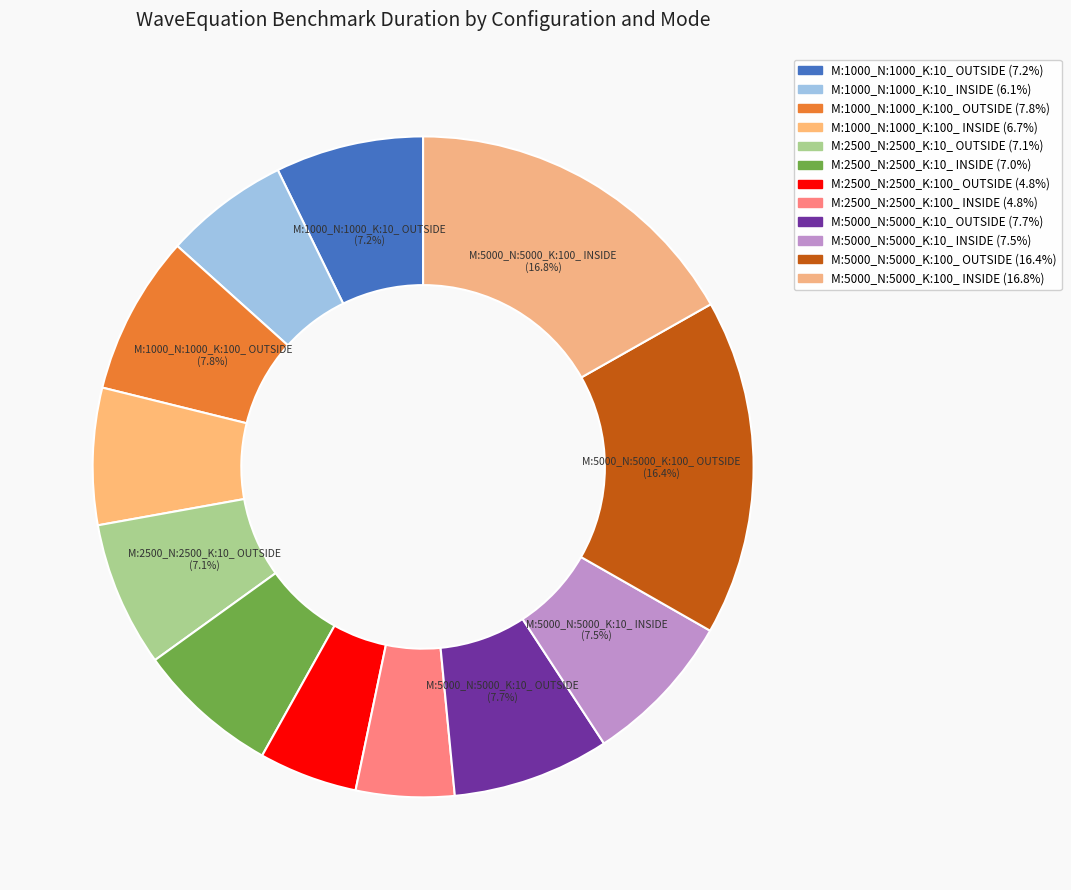

Count the number of slices in the pie.

12